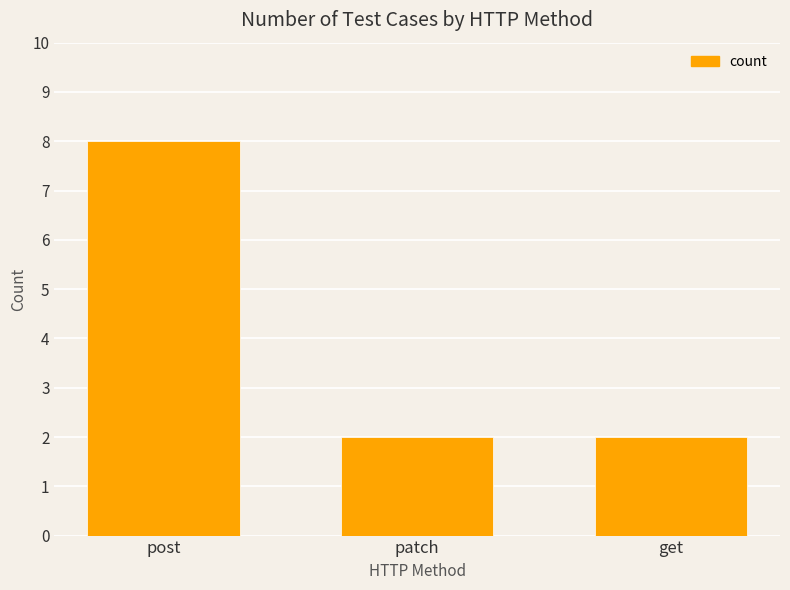

What is the minimum value shown in the chart?

2